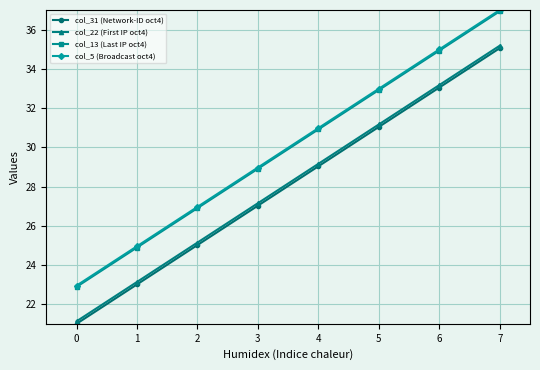

What is the highest value of the col_5 (Broadcast oct4) series?

37.0